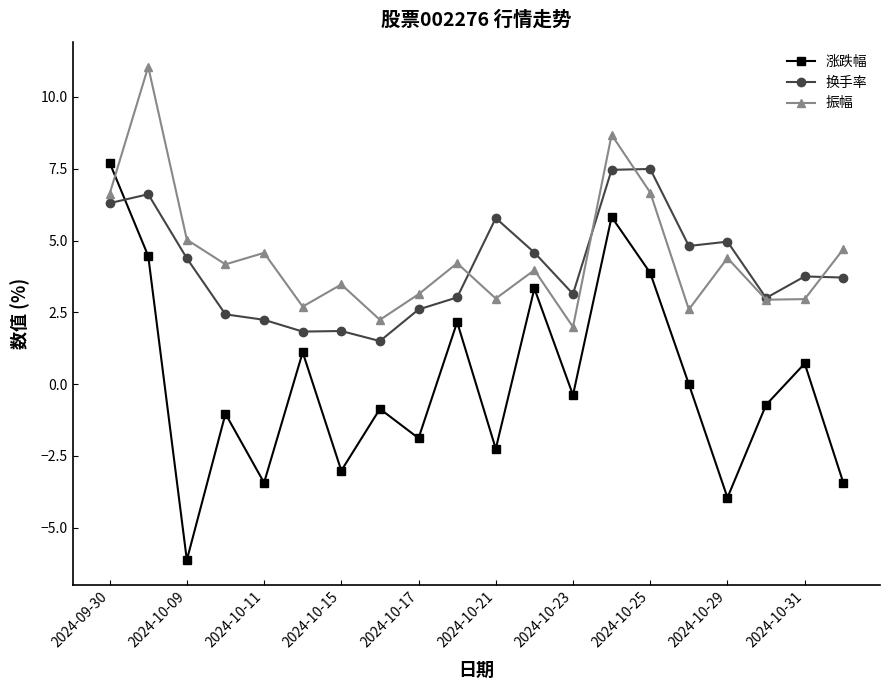

Which series ends up on top after the final intersection of 换手率 and 涨跌幅?

换手率